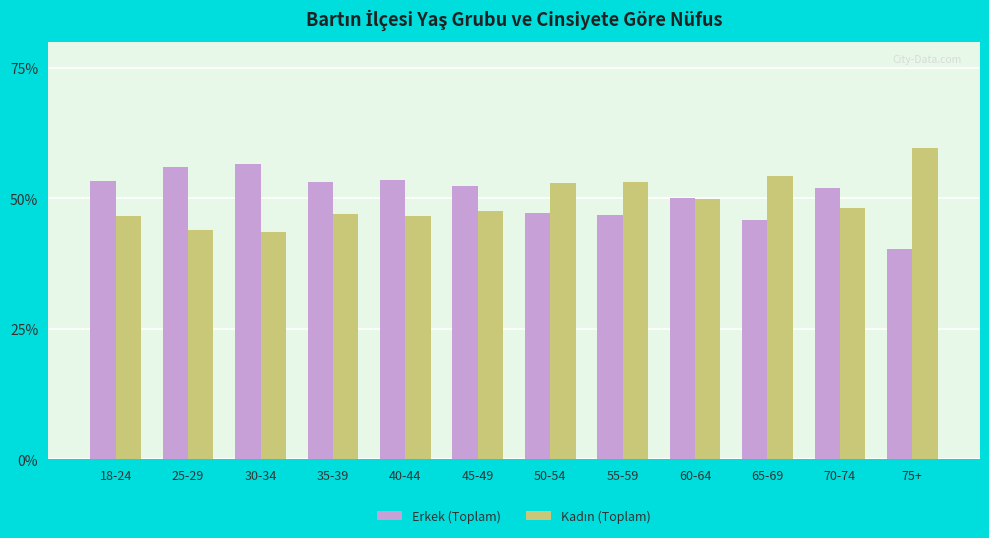

True or false: Erkek (Toplam) has a value of 72.3 at 18-24.

False